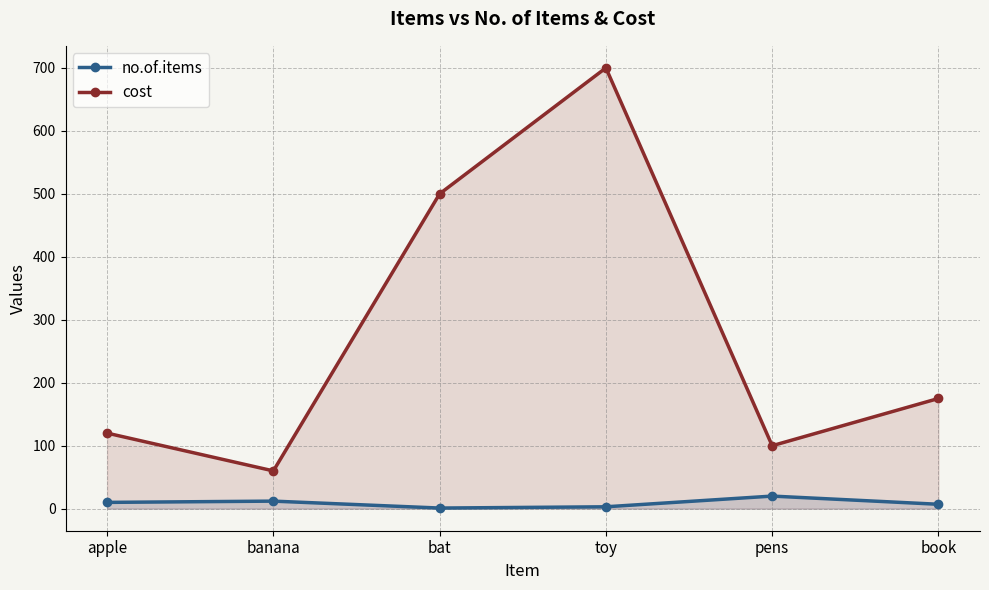

At which label does no.of.items first exceed 10?

banana